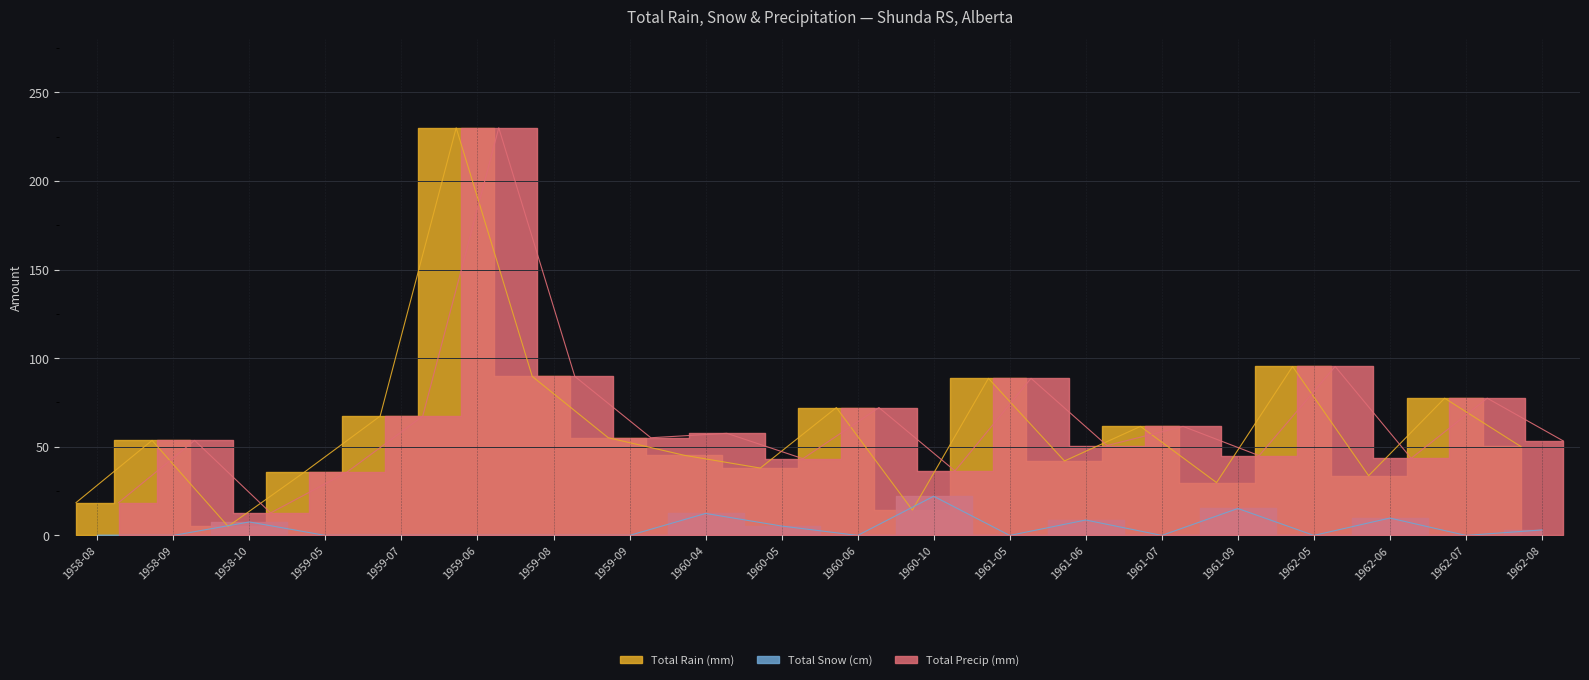

True or false: Total Precip (mm) has a value of 388.2 at 1959-06.

False